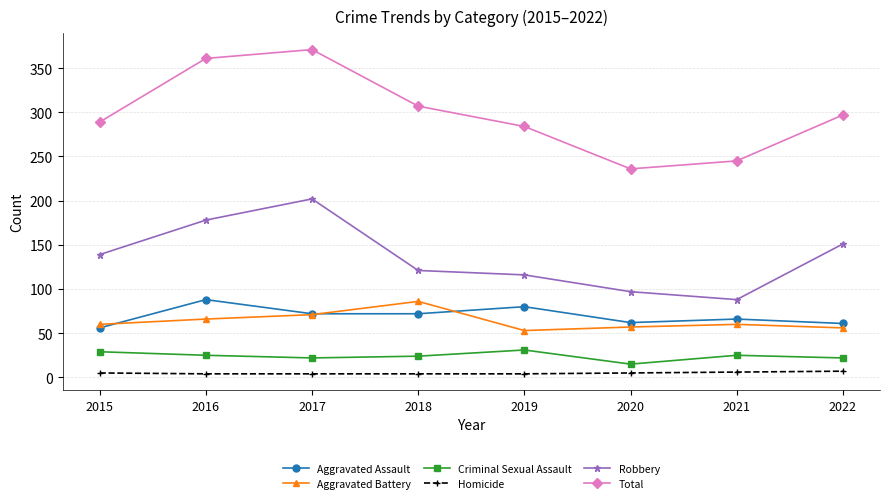

What is the value of the Total point at the 5th from the left?

284